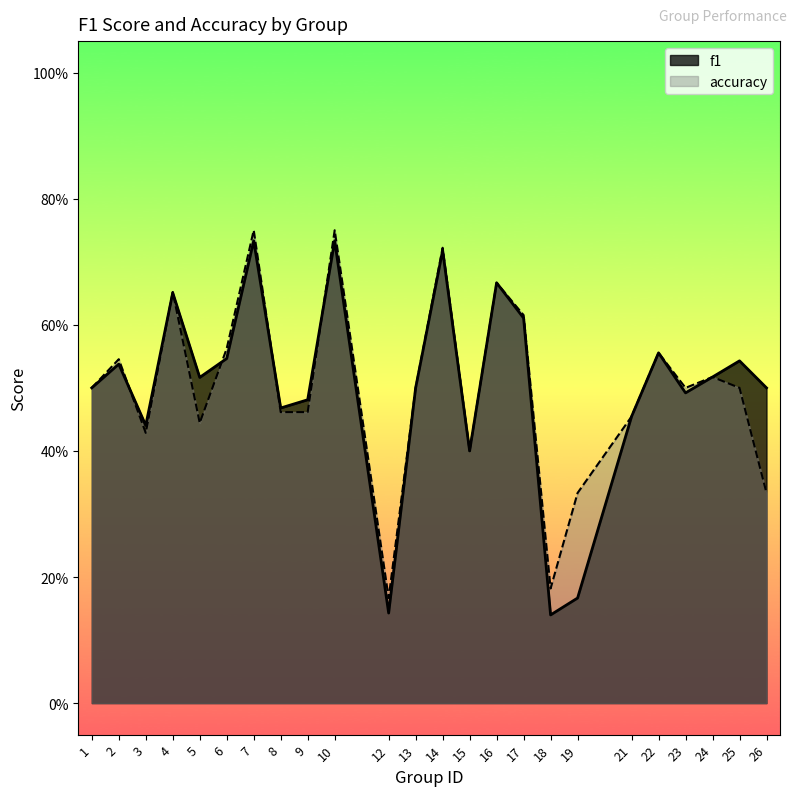

The value of f1 at 5 is 0.5. True or false?

True